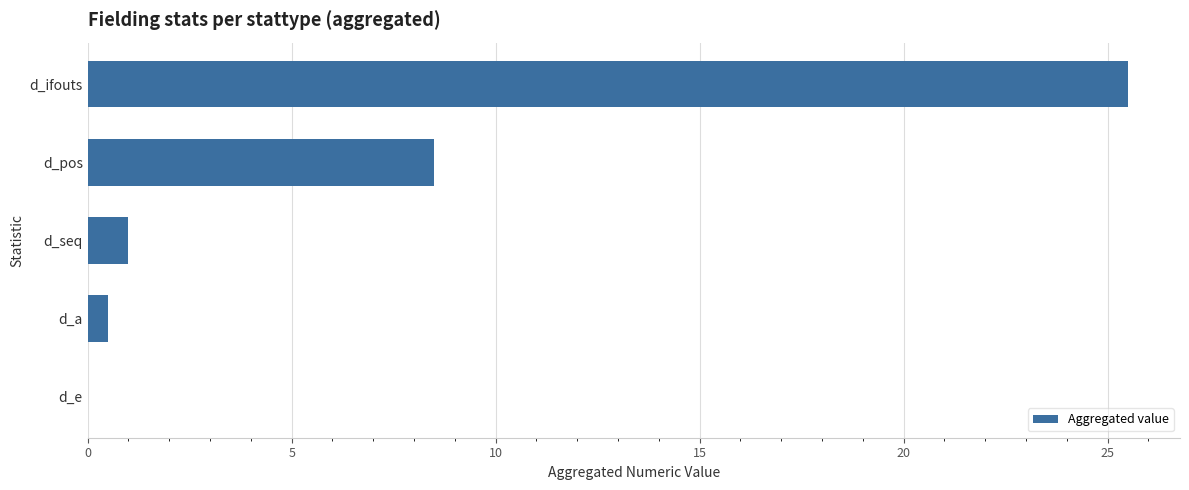

Count the number of data series in this chart.

1